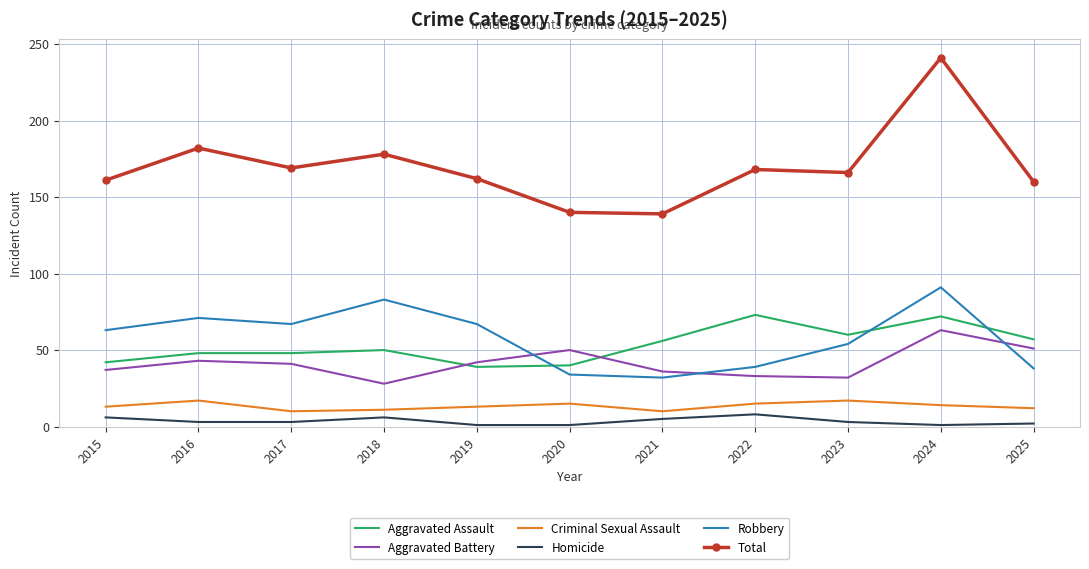

True or false: Homicide and Aggravated Battery cross at least once.

False